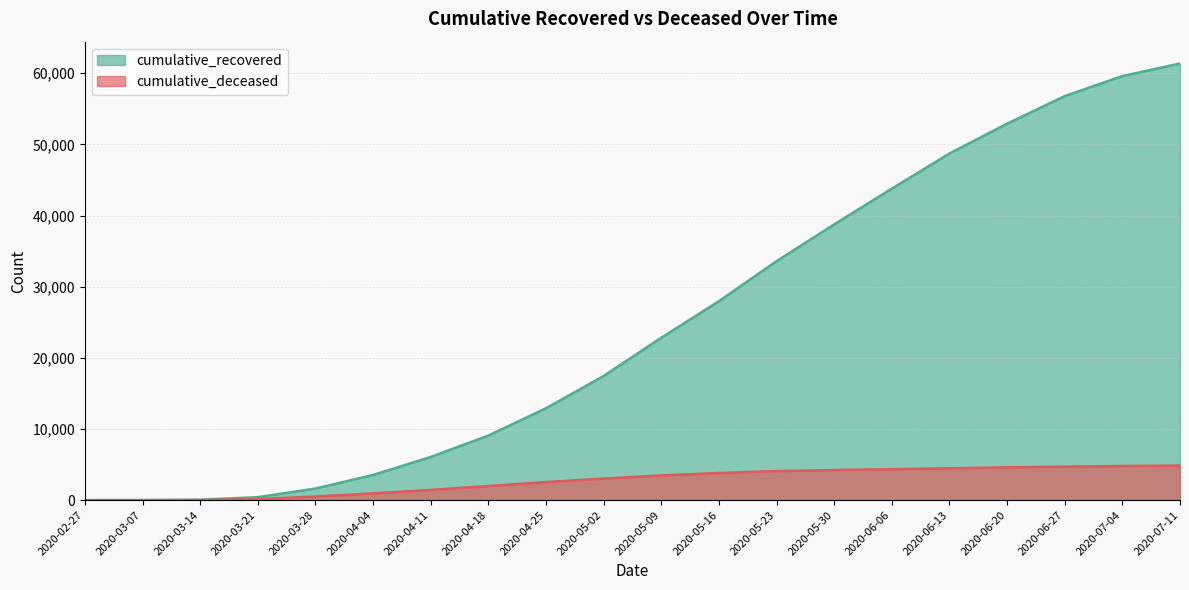

Reading left to right, what are all the values shown in this chart?

cumulative_recovered: 2020-02-27=3	2020-03-07=10	2020-03-14=63	2020-03-21=423	2020-03-28=1635	2020-04-04=3540	2020-04-11=6072	2020-04-18=9080	2020-04-25=12917	2020-05-02=17457	2020-05-09=22829	2020-05-16=27965	2020-05-23=33592	2020-05-30=38762	2020-06-06=43789	2020-06-13=48726	2020-06-20=52912	2020-06-27=56795	2020-07-04=59609	2020-07-11=61376
cumulative_deceased: 2020-02-27=0	2020-03-07=1	2020-03-14=20	2020-03-21=141	2020-03-28=519	2020-04-04=952	2020-04-11=1441	2020-04-18=1986	2020-04-25=2549	2020-05-02=3035	2020-05-09=3478	2020-05-16=3818	2020-05-23=4088	2020-05-30=4233	2020-06-06=4358	2020-06-13=4484	2020-06-20=4612	2020-06-27=4718	2020-07-04=4800	2020-07-11=4861